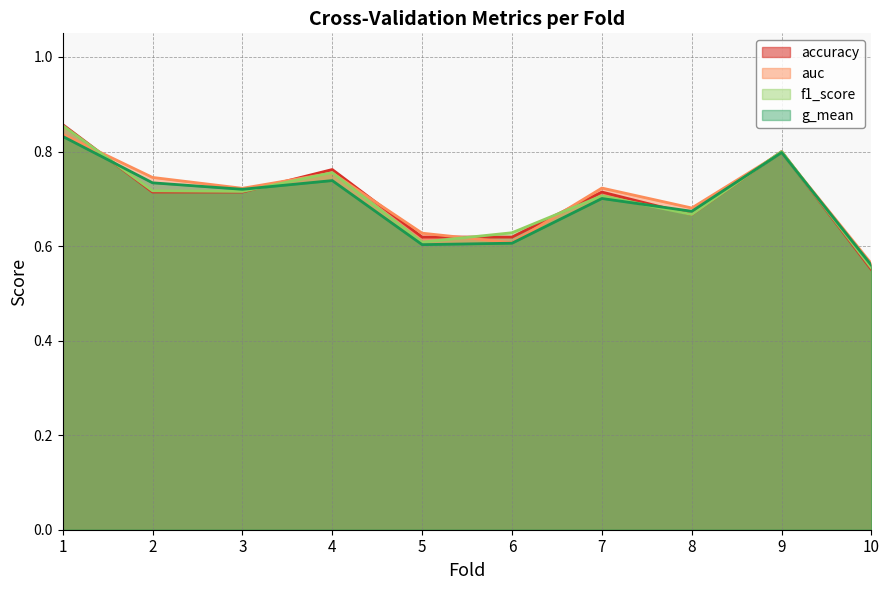

At which category does g_mean reach its first local peak?

4